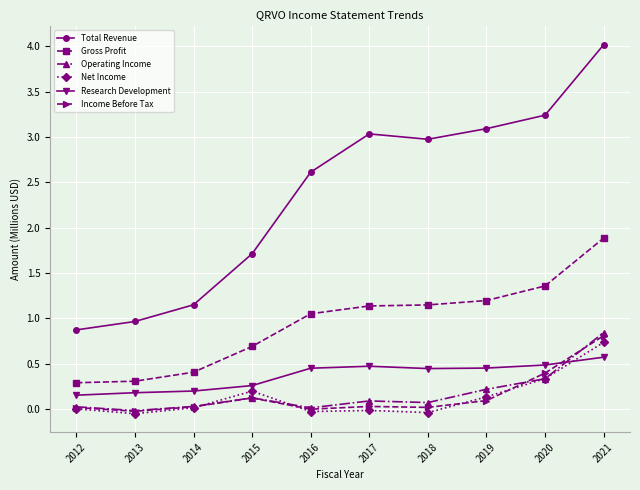

What is the difference between the maximum and minimum values in the Income Before Tax series?

0.8